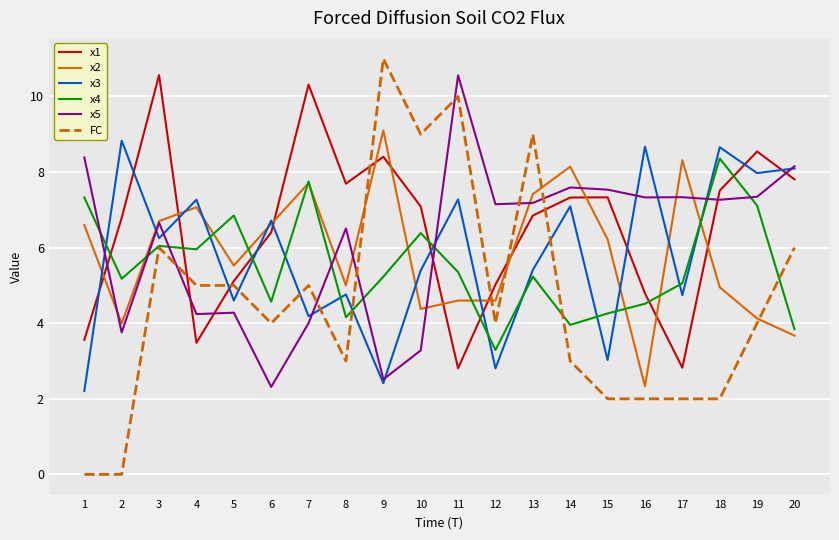

Which series ends up on top after the final intersection of x4 and x1?

x1